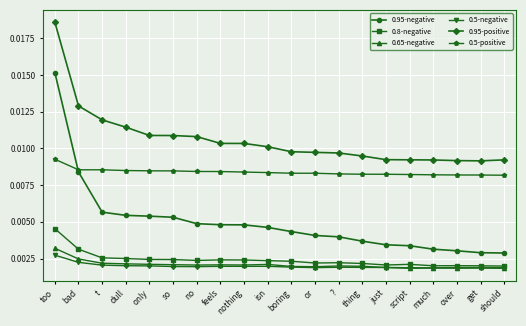

True or false: 0.65-negative and 0.5-positive cross at least once.

False